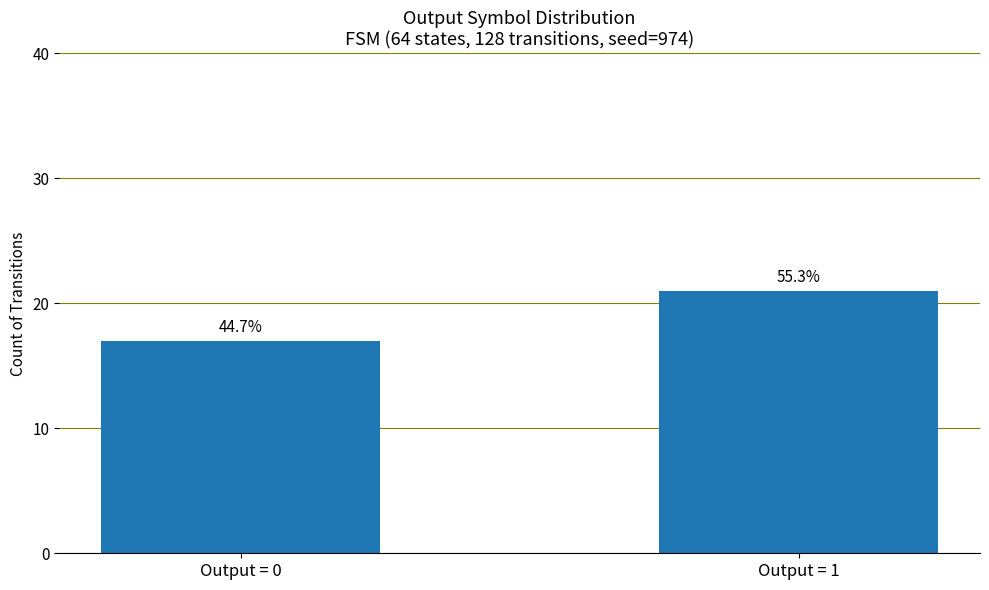

Does the chart contain any negative values?

No